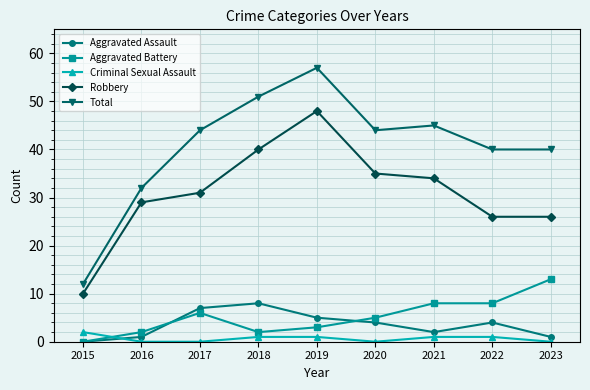

True or false: Robbery has a value of 12 at 2021.

False